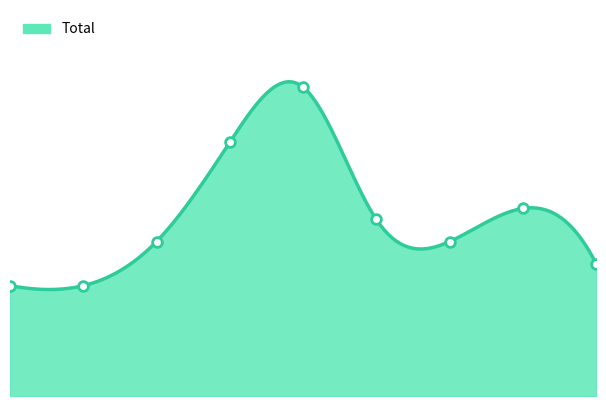

How many interior local peaks (higher than both neighbors) does the data have?

2